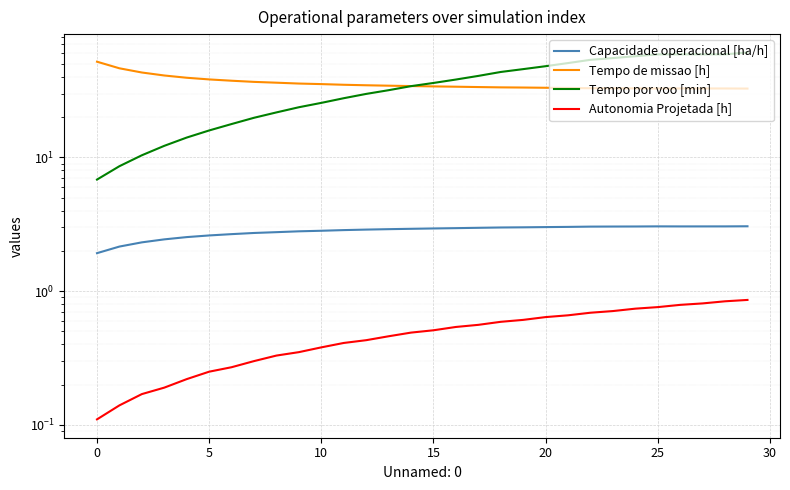

What is the highest value of the Capacidade operacional [ha/h] series?

3.1